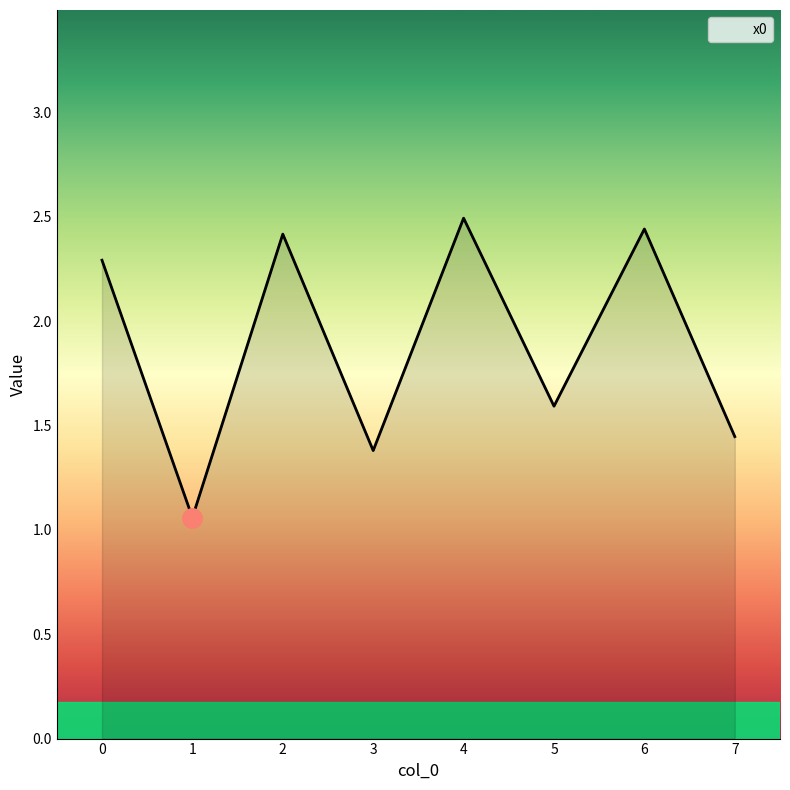

The value at 3 is 1.4. True or false?

True